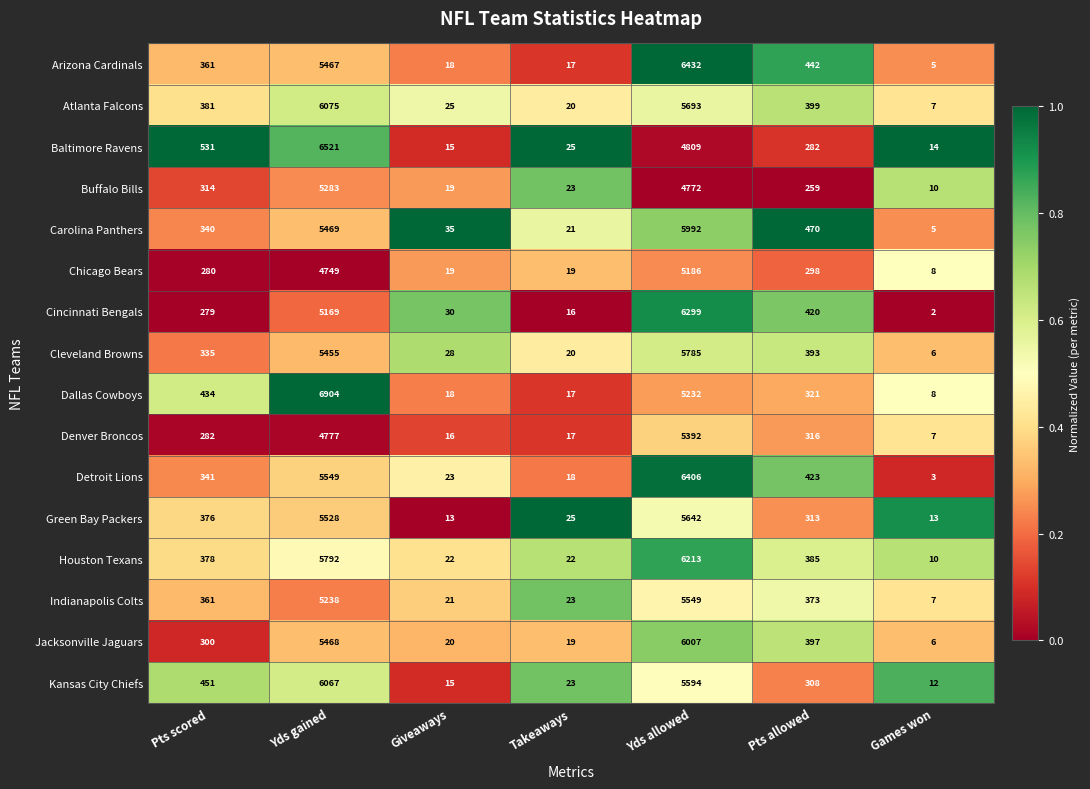

At which label does Dallas Cowboys first exceed 321?

Pts scored